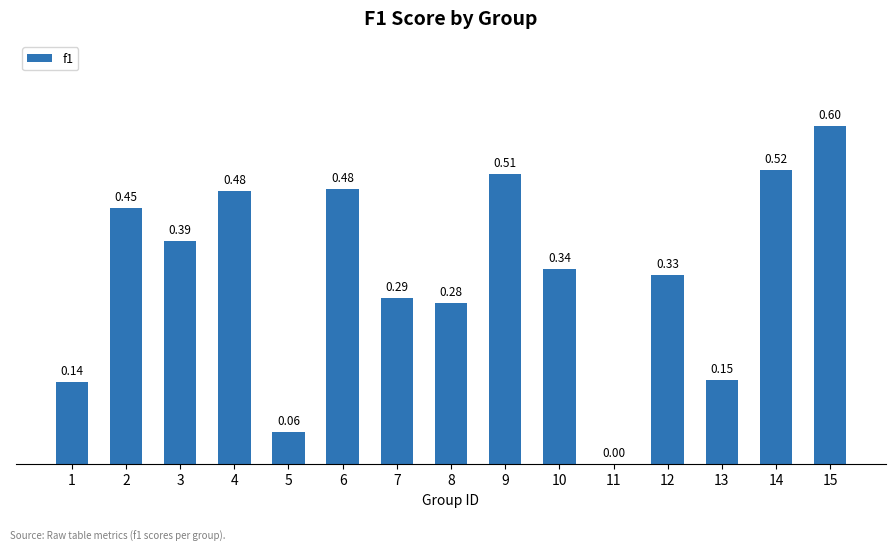

Are the bars horizontal?

No